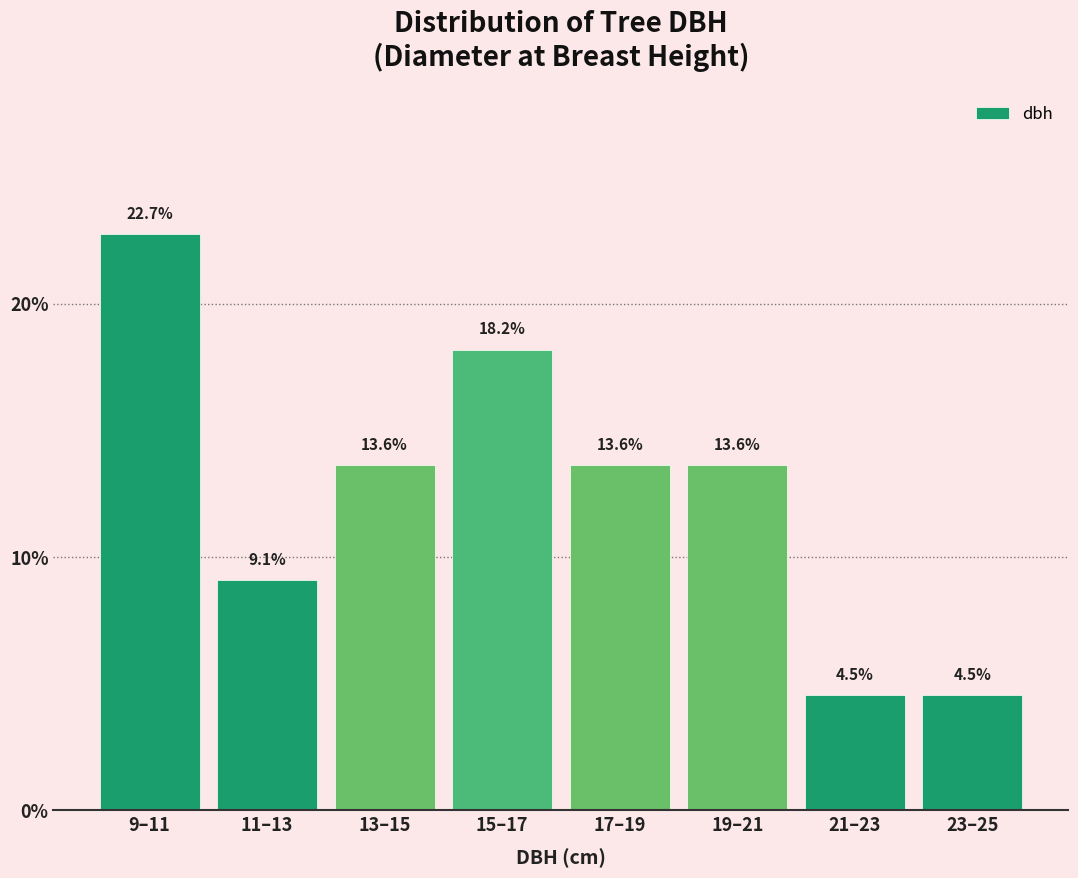

Reading left to right, extract all data points from this chart.

9–11=22.7	11–13=9.1	13–15=13.6	15–17=18.2	17–19=13.6	19–21=13.6	21–23=4.5	23–25=4.5